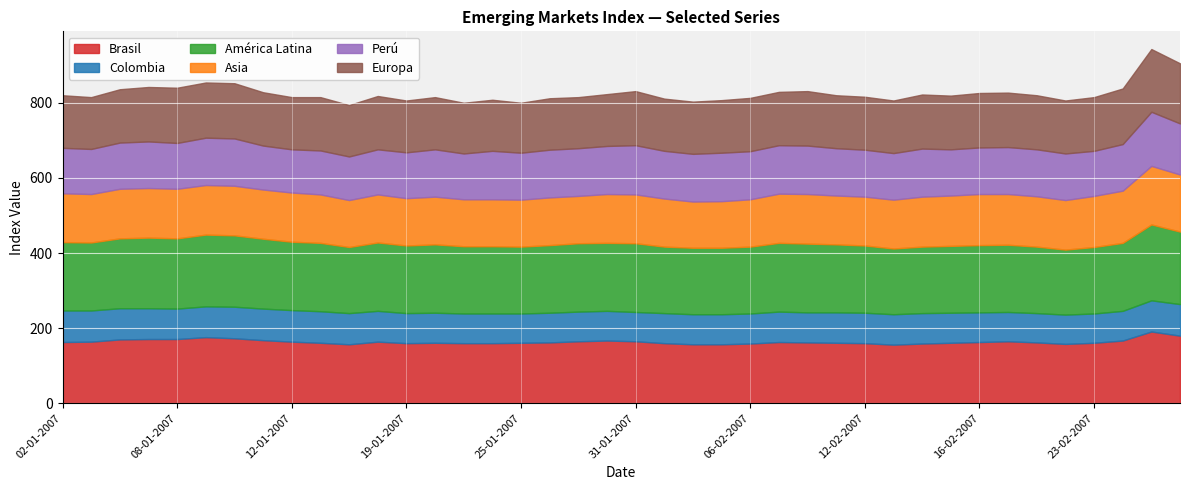

At 26-01-2007, list the series in order from smallest to largest.

Colombia, Asia, Perú, Europa, Brasil, América Latina